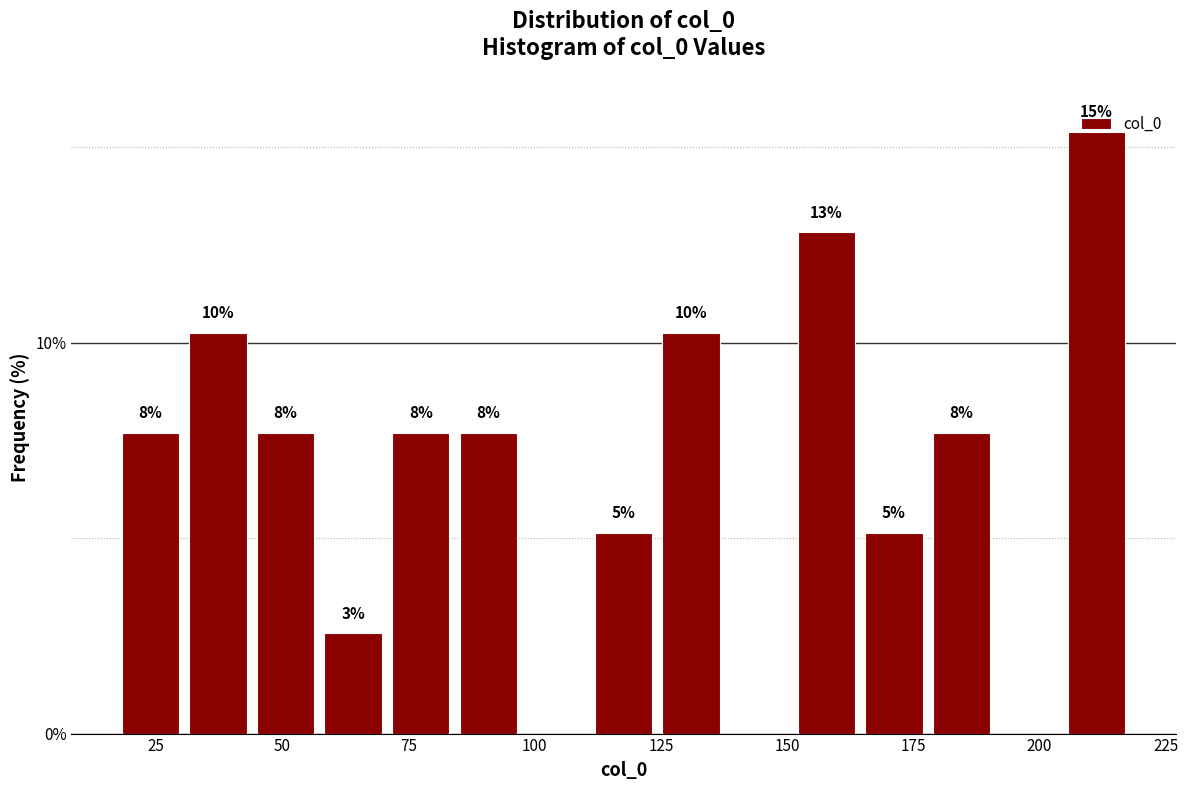

Read against the x-axis, roughly where is the centre of the tallest bar?

210